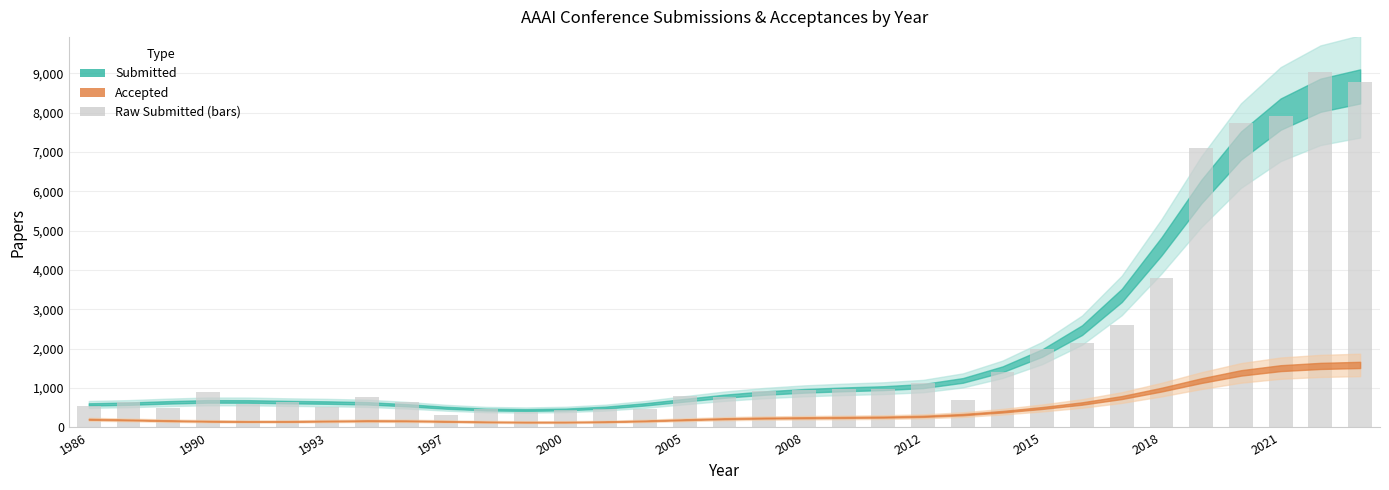

What is the average value?

2060